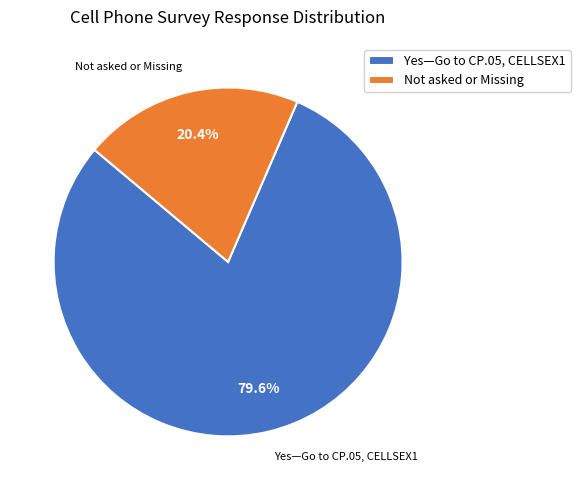

To the nearest percent, what is the combined percentage of Yes—Go to CP.05, CELLSEX1 and Not asked or Missing?

100%